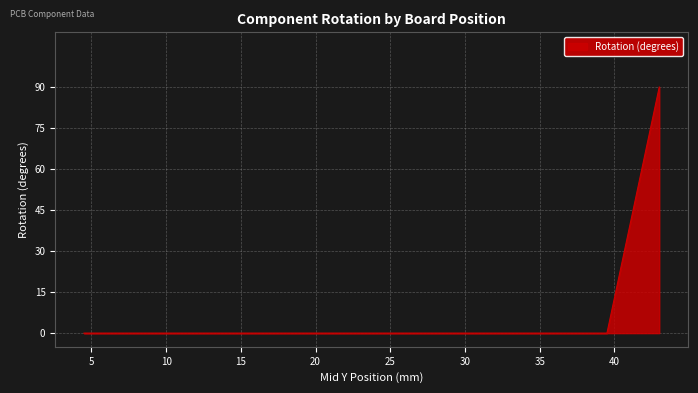

Which has a higher value, Q1 or E1?

Q1